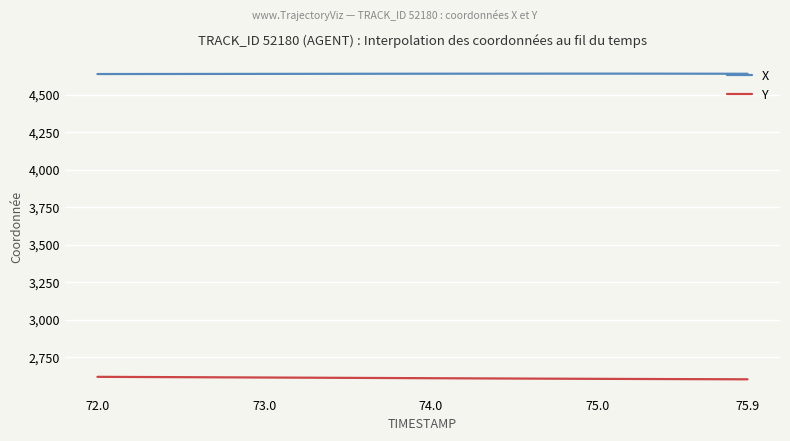

What is the smallest value displayed?

2602.2